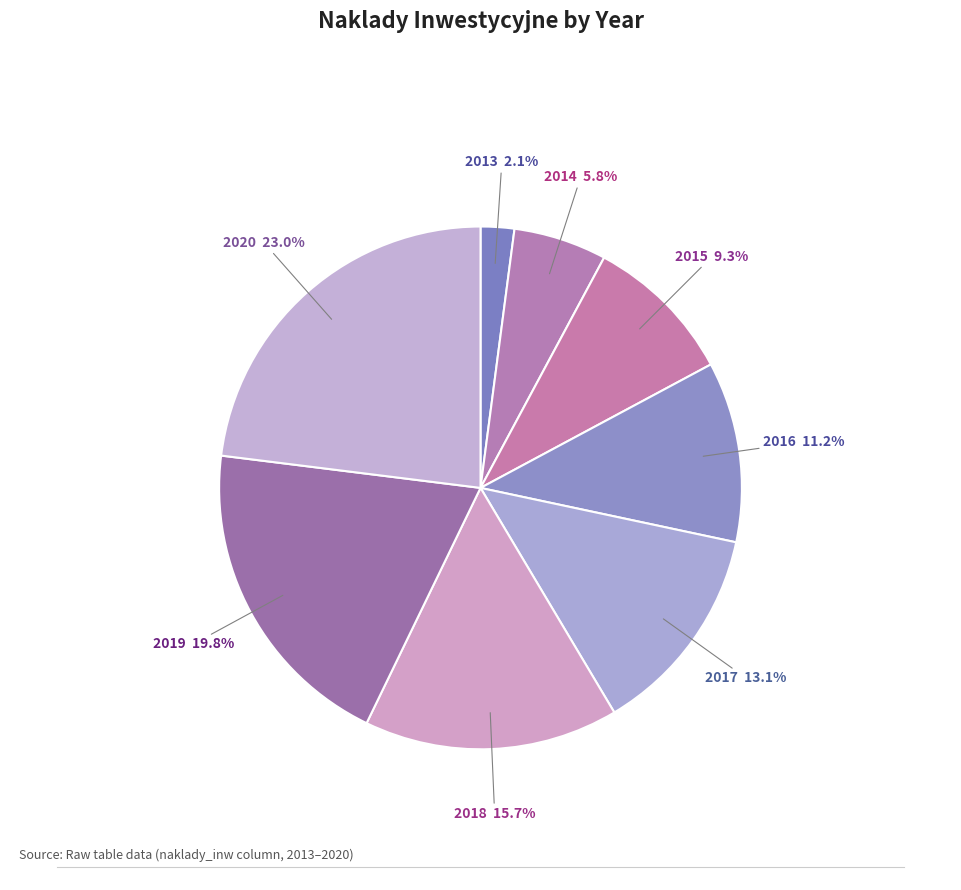

Rank the categories by value from highest to lowest.

2020, 2019, 2018, 2017, 2016, 2015, 2014, 2013